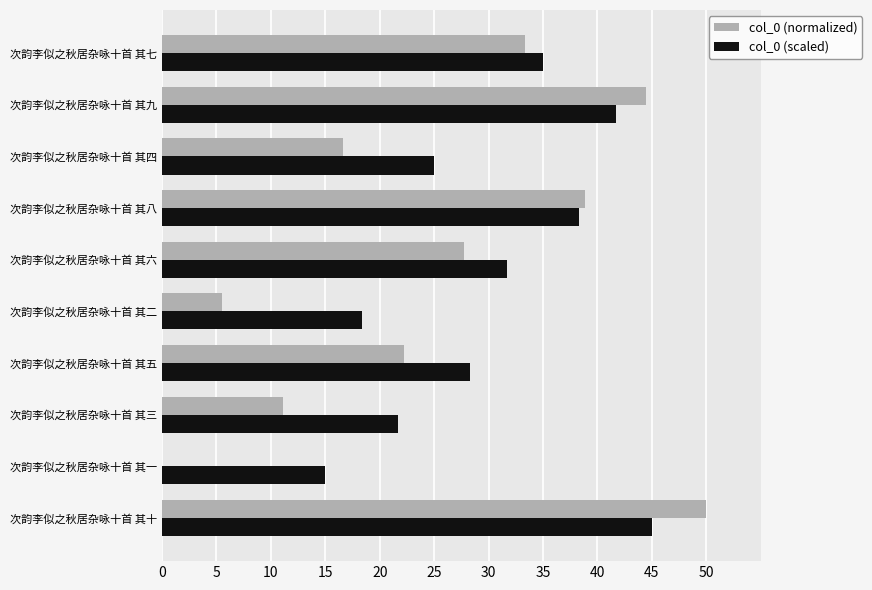

Which series changed the most between 次韵李似之秋居杂咏十首 其十 and 次韵李似之秋居杂咏十首 其二?

col_0 (normalized)